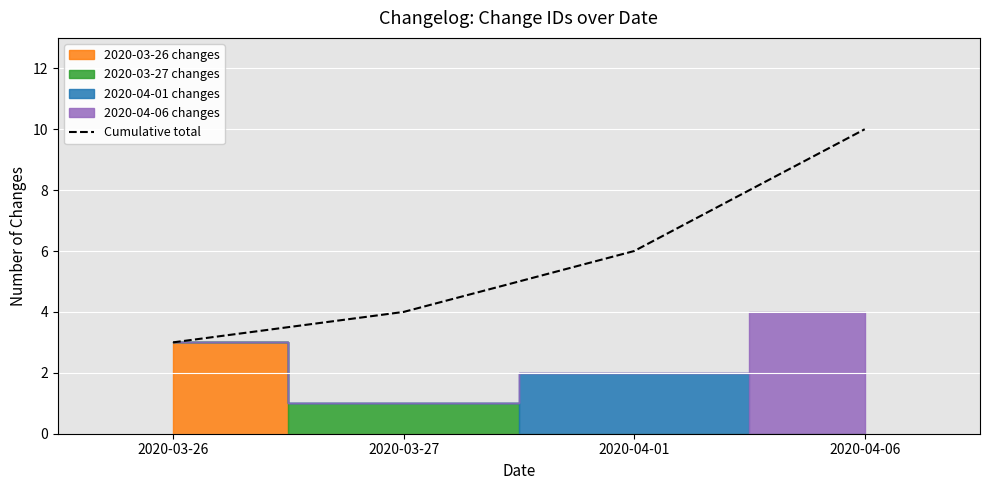

Read the value at 2020-03-26.

3